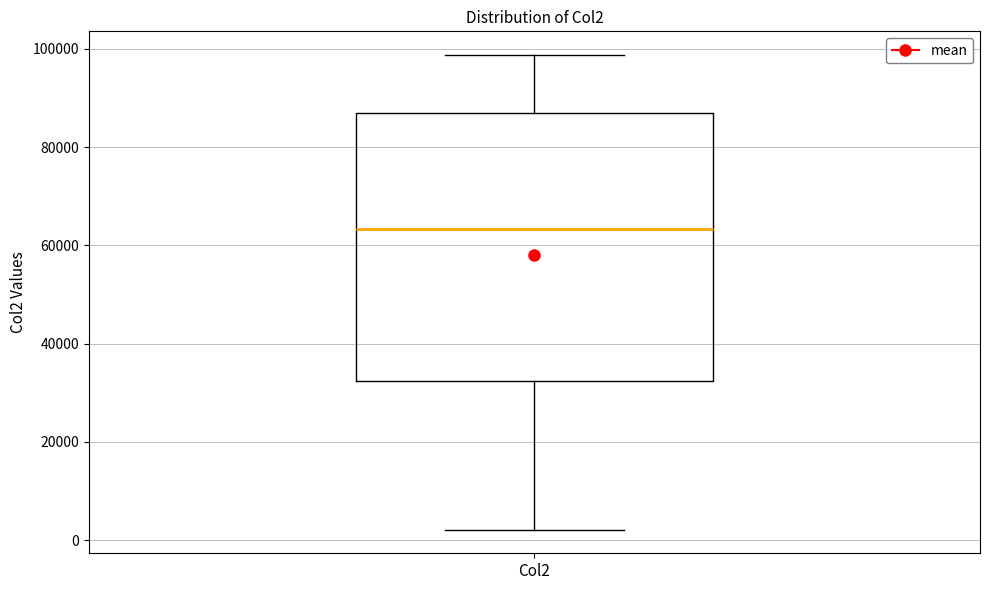

Where is the upper edge of the box for Col2 on the y-axis? The values are not printed on the chart, so give them approximately, as read against the axis.

86000